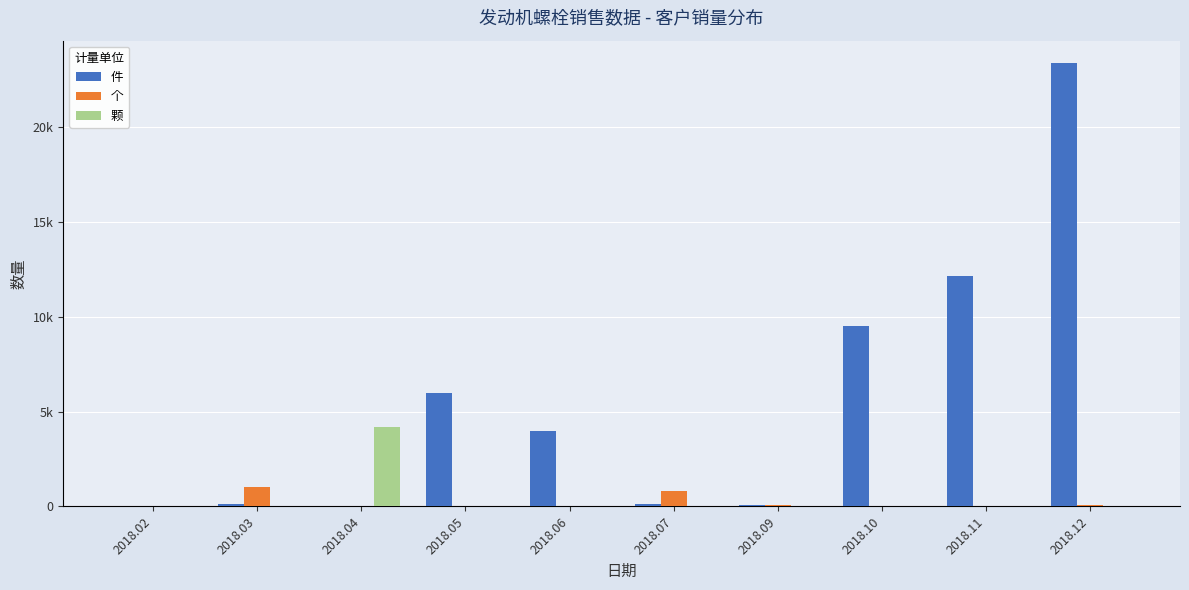

Are the bars grouped side by side (vs. stacked)?

Yes